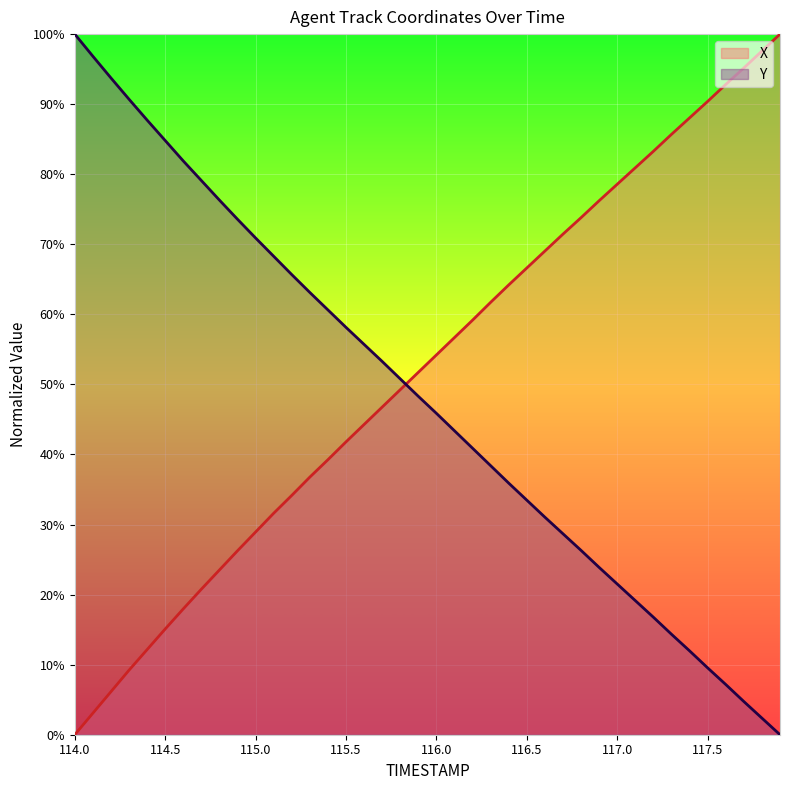

How many times do X and Y cross each other?

1